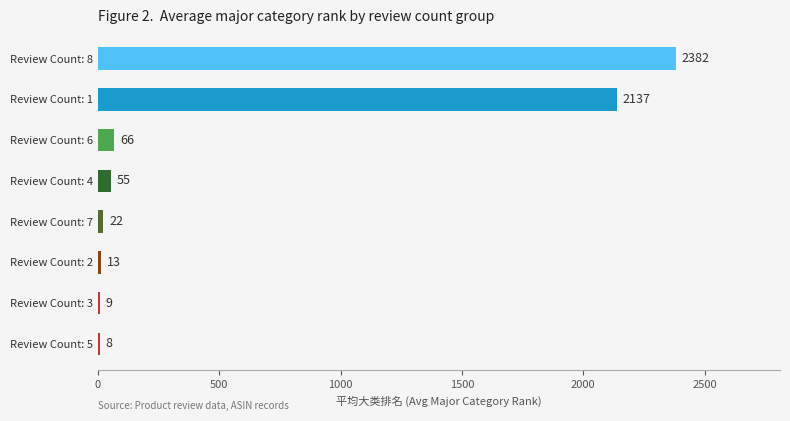

At which label is the value closest to 1195?

Review Count: 1